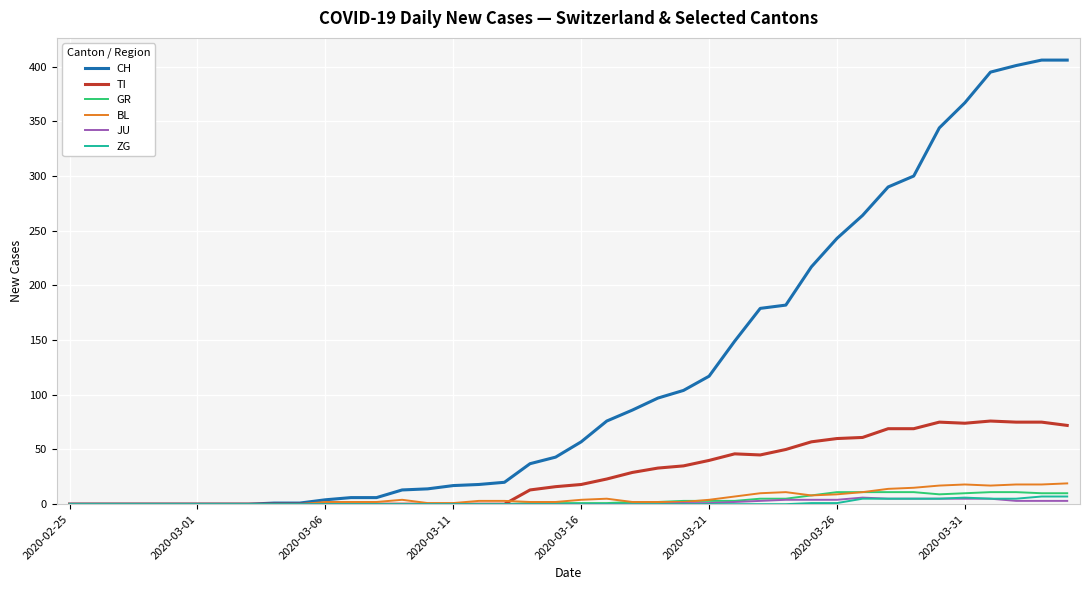

Which series has the widest spread of values?

CH